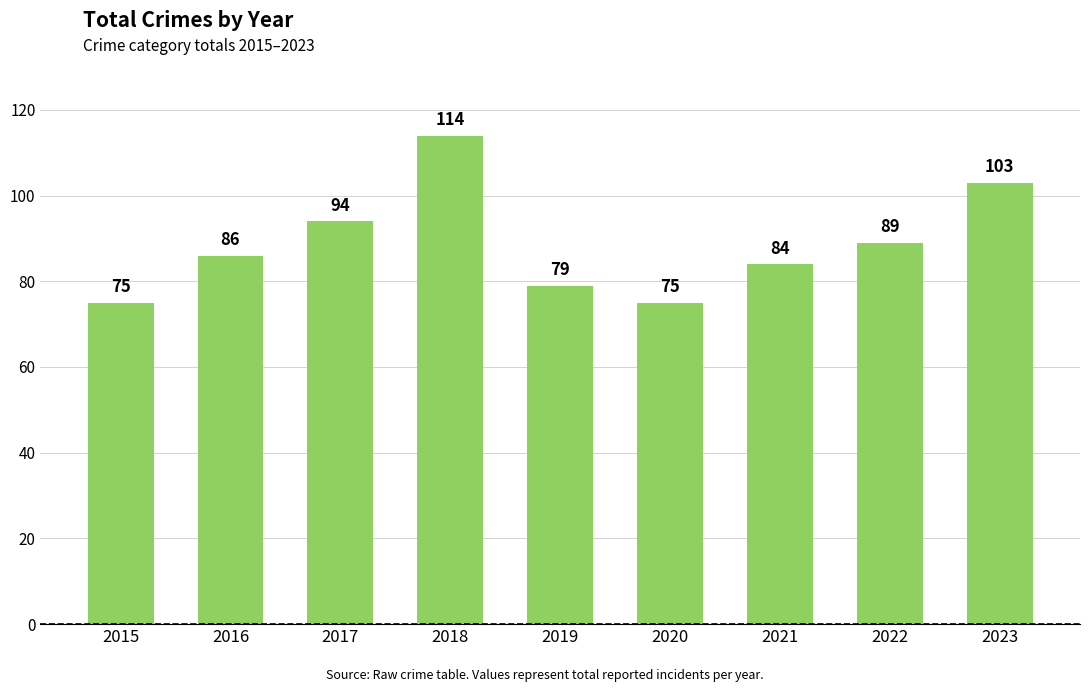

How many values are between 79 and 94?

5